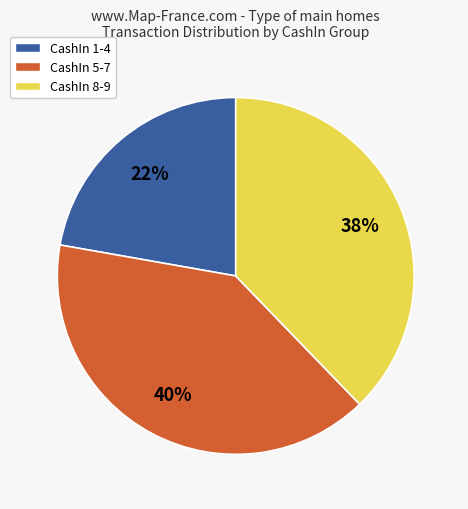

Does any single category account for the majority?

No